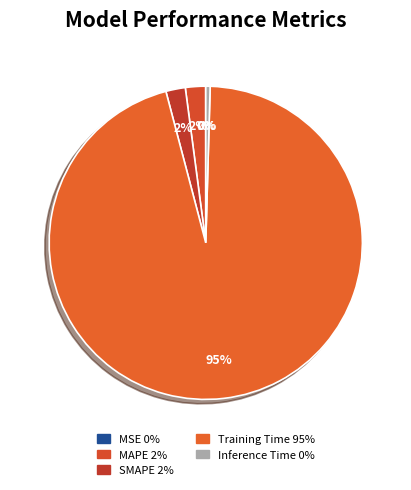

Is there any slice that represents more than half of the pie?

Yes